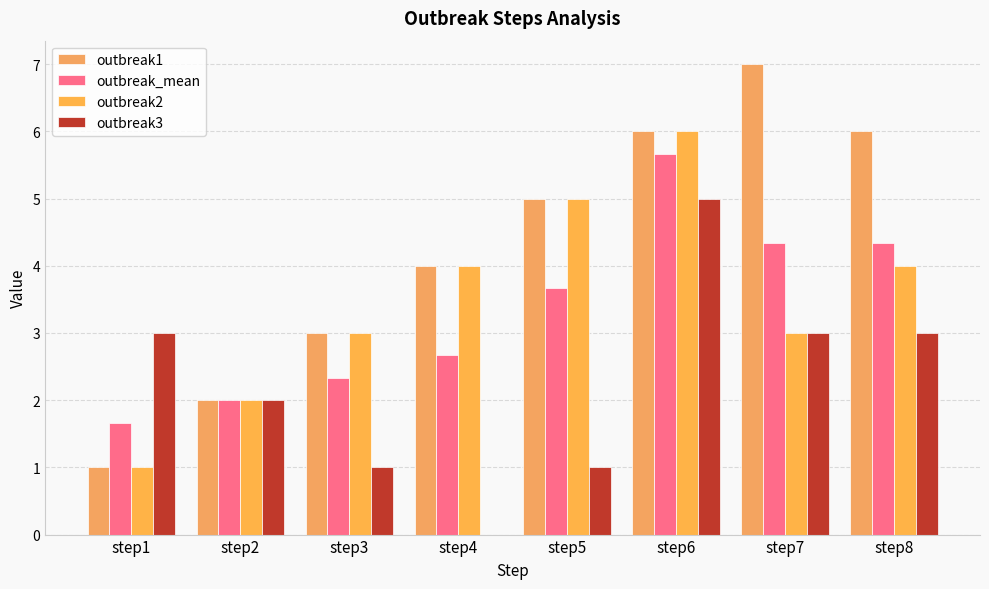

The outbreak_mean series shows 2.3 at step3. True or false?

True